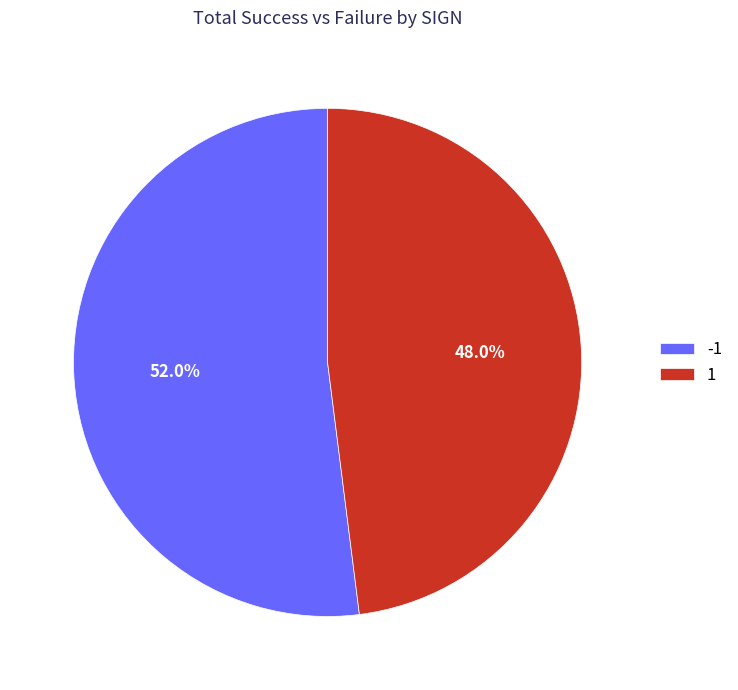

Does any single category account for the majority?

Yes